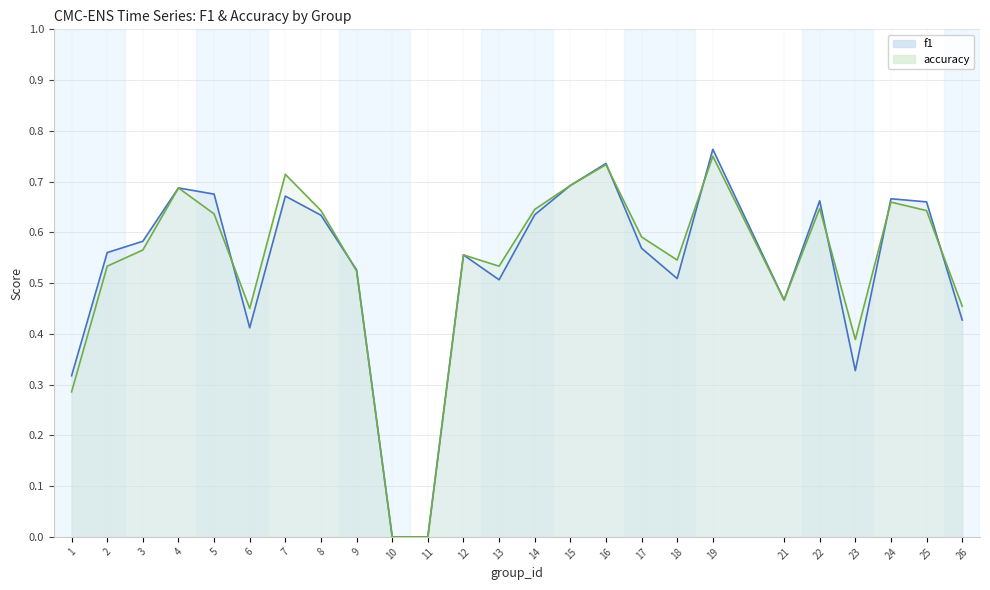

Rank the series at 5 from highest to lowest value.

f1, accuracy